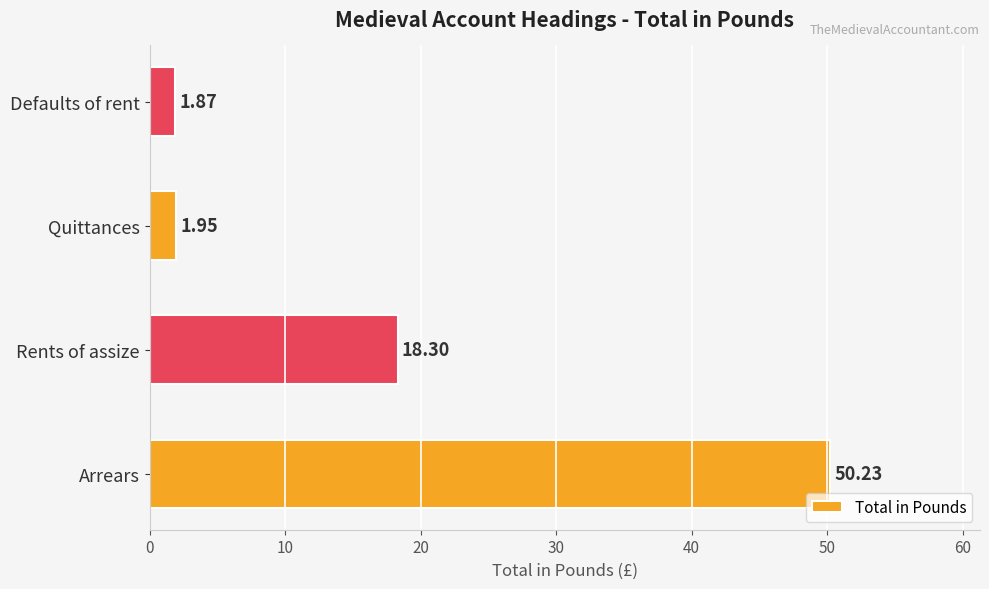

What is the difference between the maximum and minimum values?

48.4